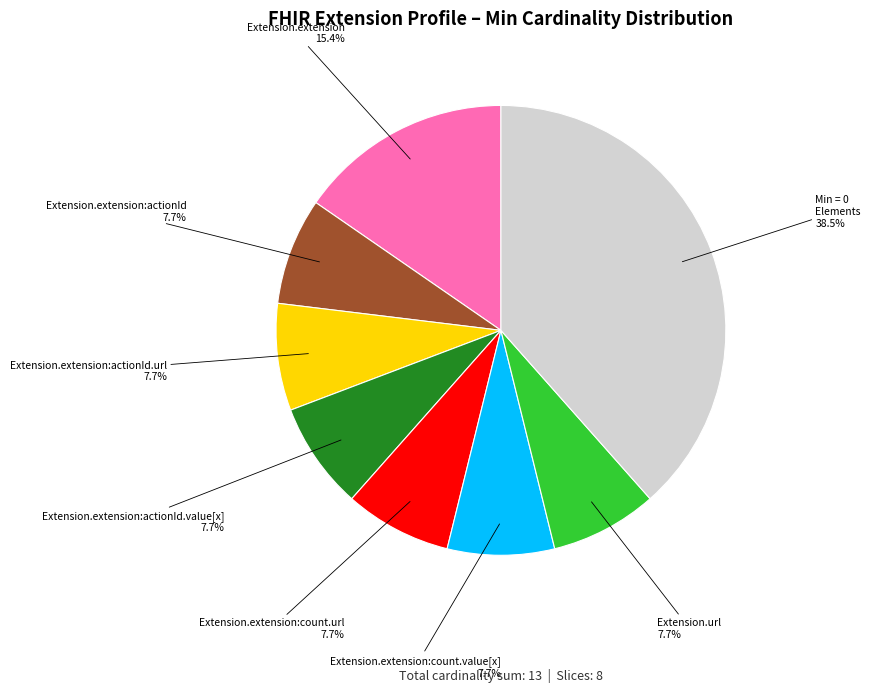

What is the total percentage of Extension.extension:count.url and Extension.extension?

23.1%